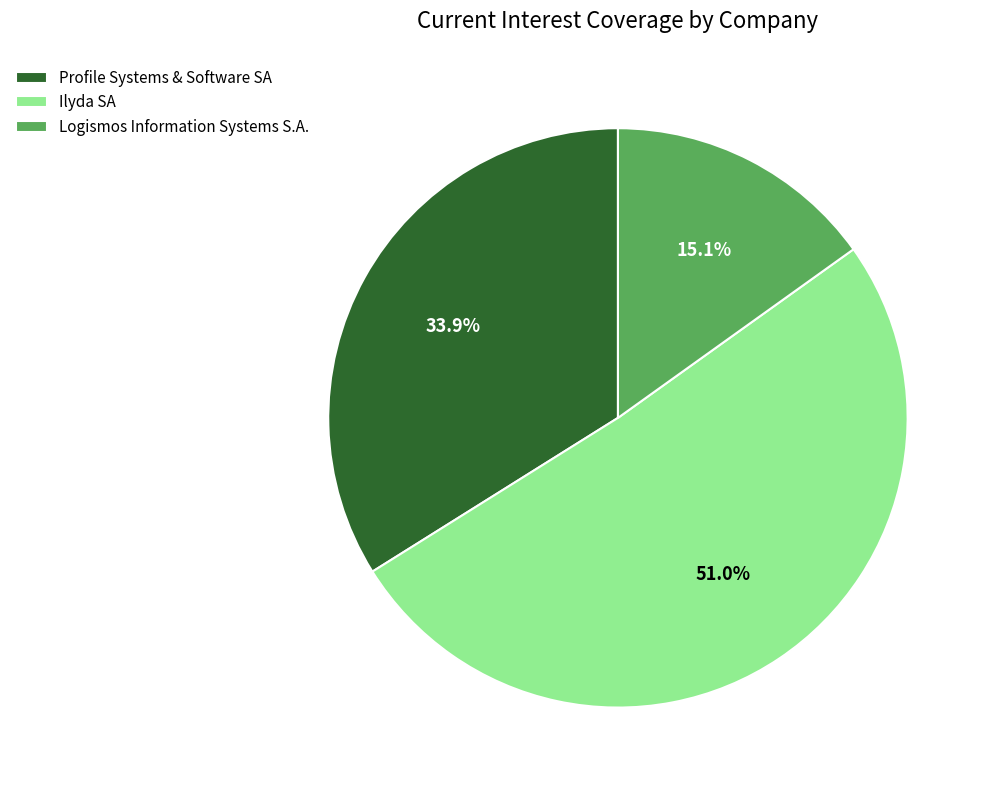

Combined, do Logismos Information Systems S.A. and Profile Systems & Software SA account for over 50%?

No